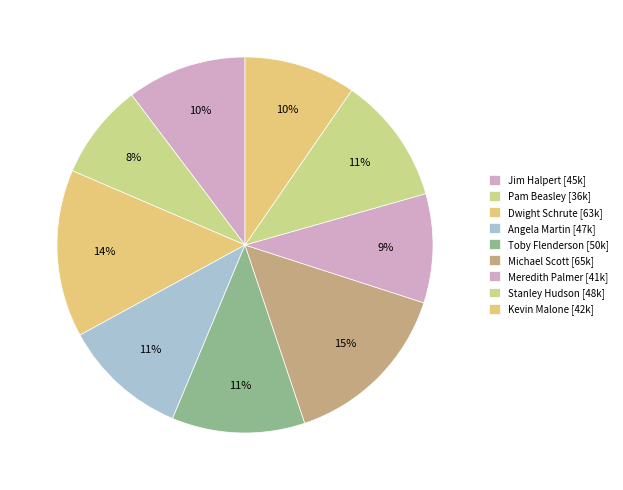

Rank the categories by value from highest to lowest.

Michael Scott, Dwight Schrute, Toby Flenderson, Stanley Hudson, Angela Martin, Jim Halpert, Kevin Malone, Meredith Palmer, Pam Beasley